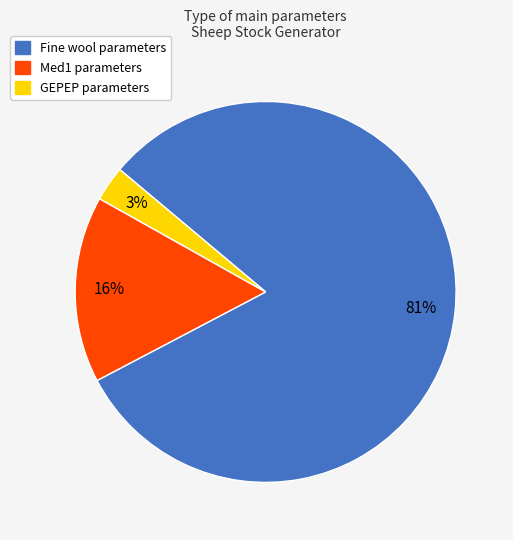

Combined, do Med1 and GEPEP account for over 50%?

No